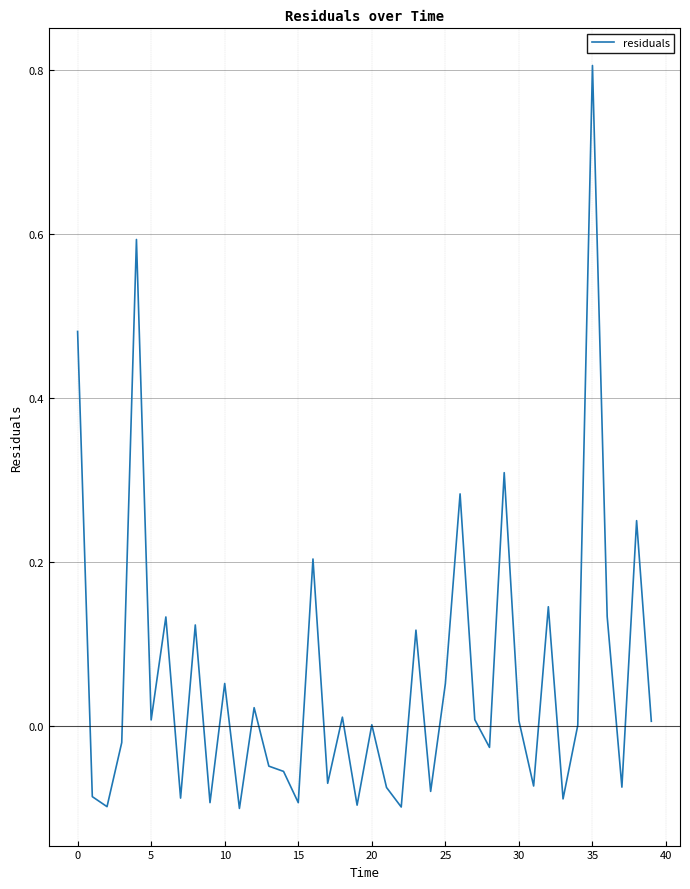

What is the difference between the maximum and minimum values?

0.9